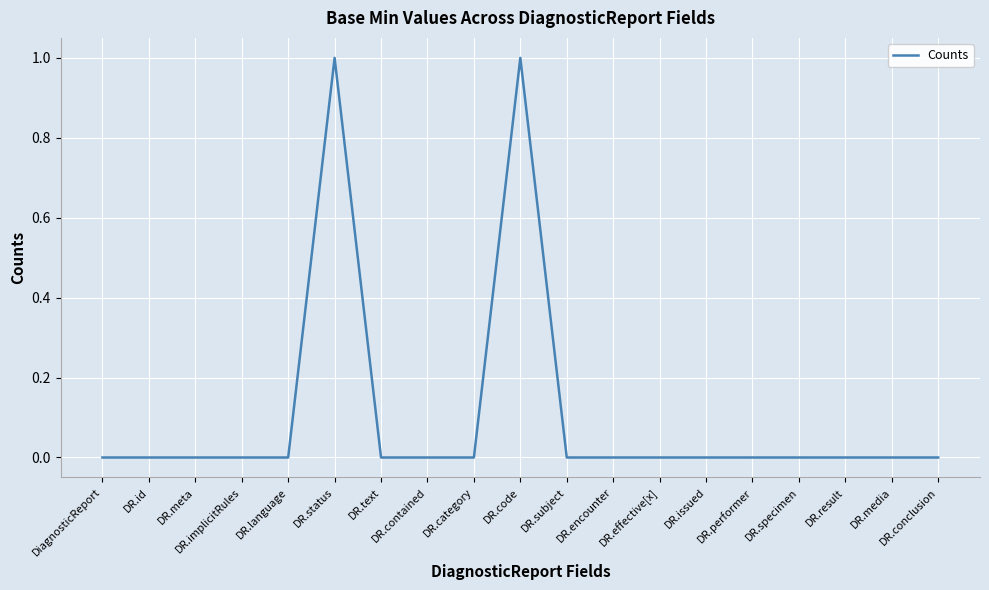

What position from the left is DR.media?

18